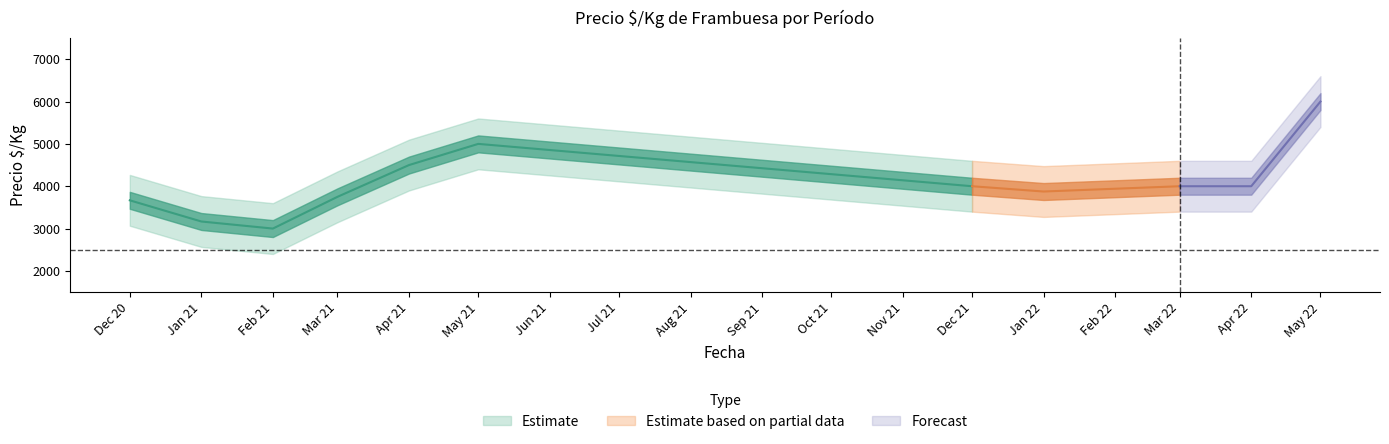

At which category is the sum across all series the highest?

2022-05